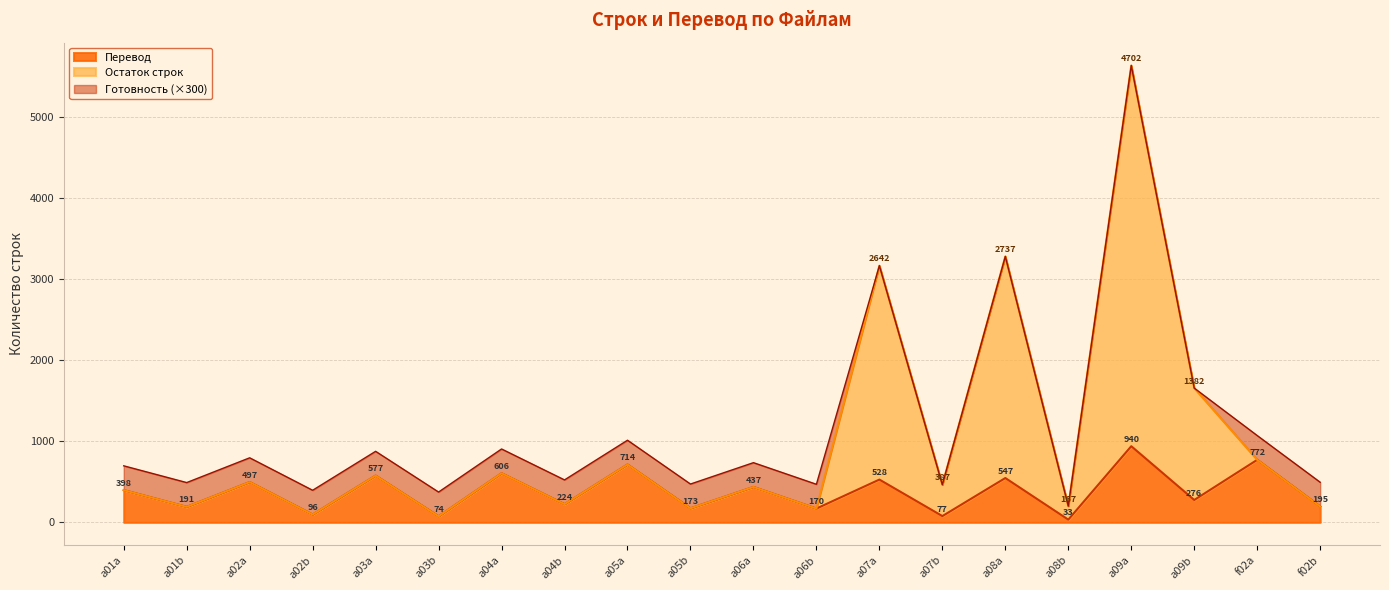

What is the greatest value displayed?

5642